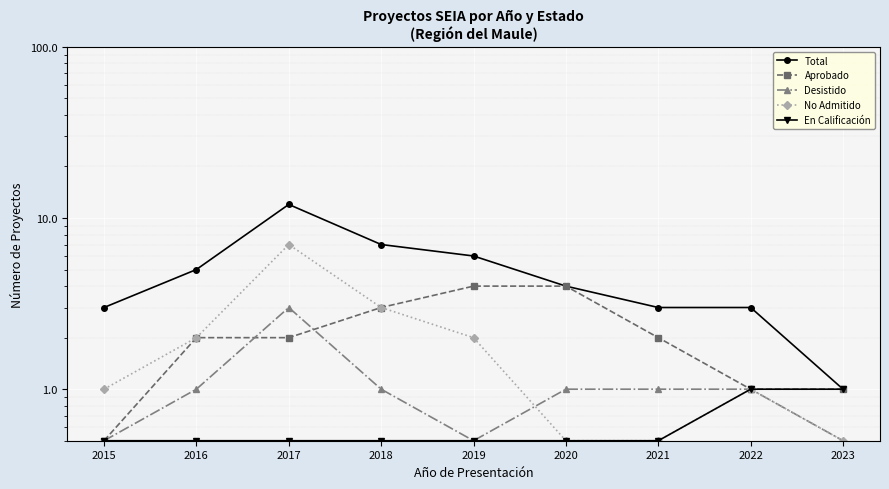

What is the sum of the Total values at 2021 and 2023?

4.0